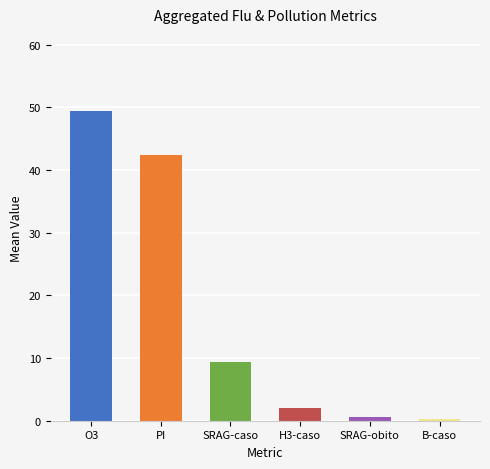

Rank the series by their maximum value, from highest to lowest.

O3, PI, SRAG-caso, H3-caso, SRAG-obito, B-caso